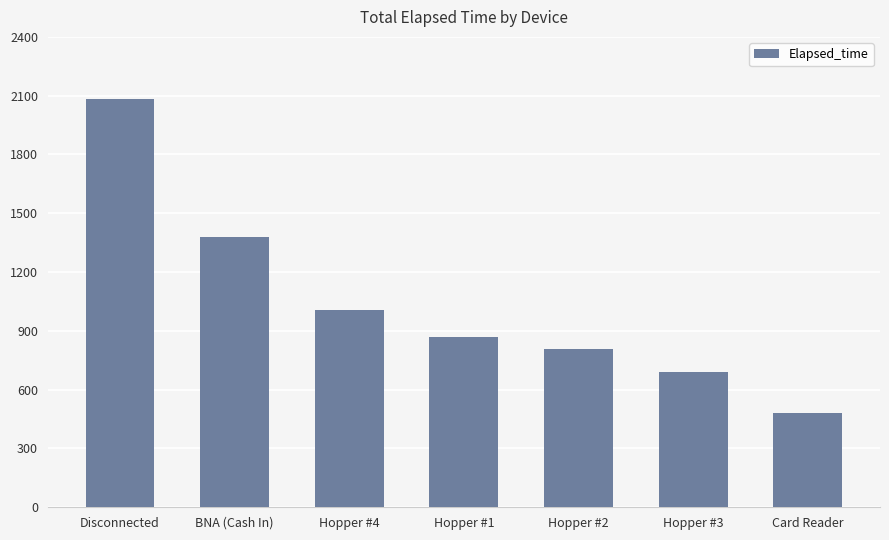

Rank the categories by value from lowest to highest.

Card Reader, Hopper #3, Hopper #2, Hopper #1, Hopper #4, BNA (Cash In), Disconnected